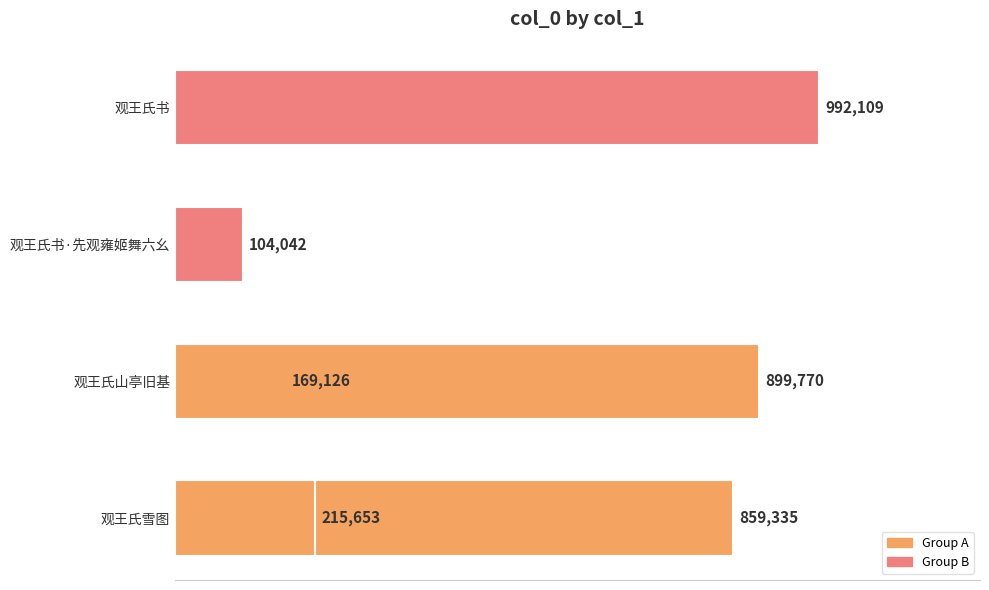

What position from the right is 观王氏书·先观雍姬舞六幺?

3